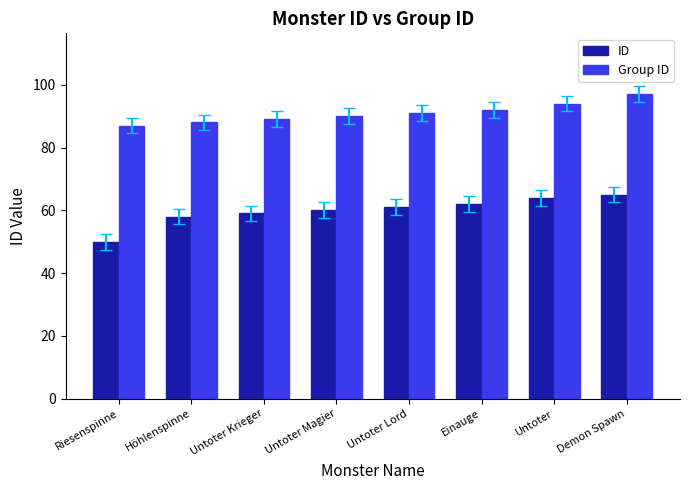

Read the ID value at Untoter Lord, to the nearest 5.

60